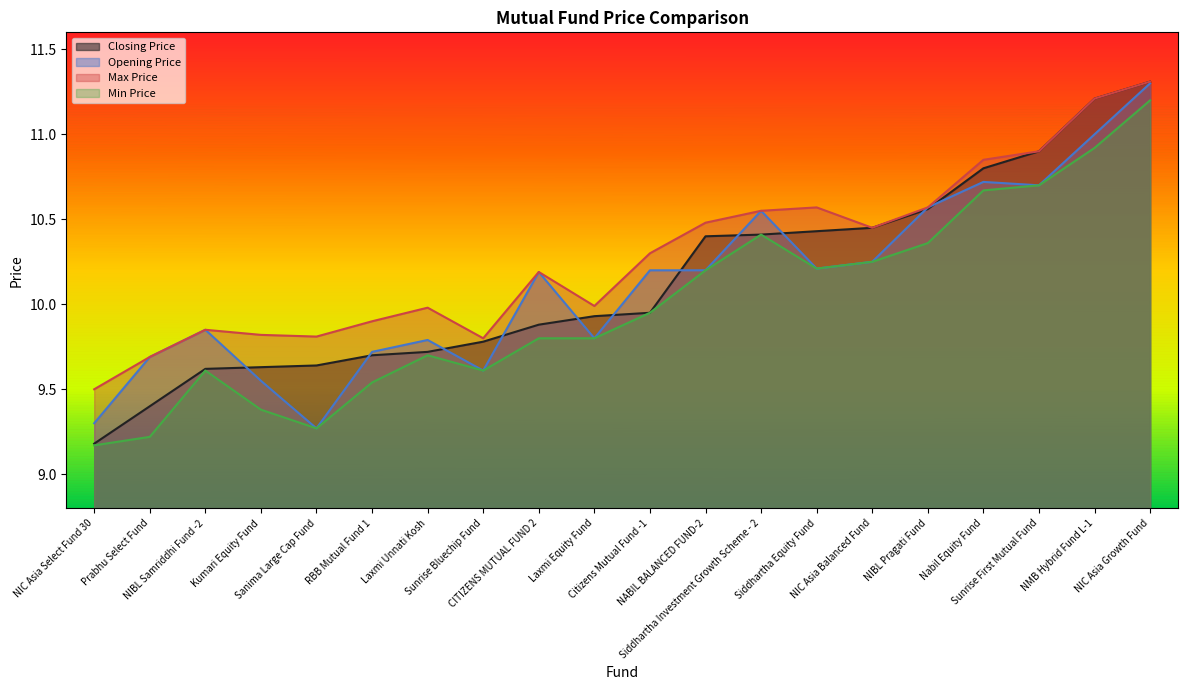

True or false: Min Price has a value of 3.6 at Sunrise First Mutual Fund.

False